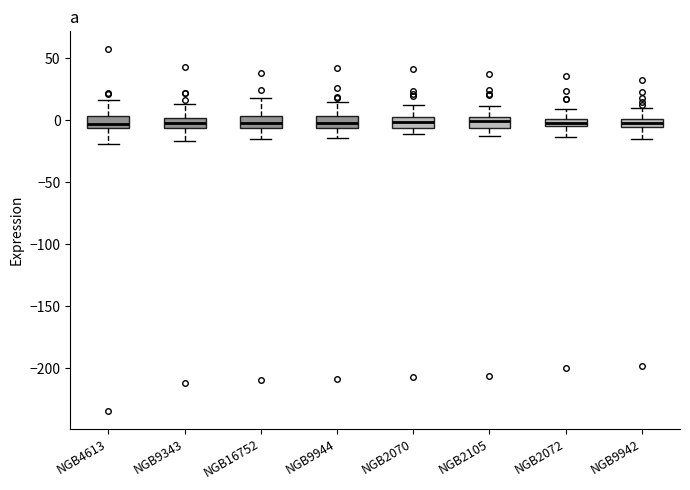

Where does the lower whisker of the box for NGB16752 end on the y-axis? The values are not printed on the chart, so give them approximately, as read against the axis.

-15